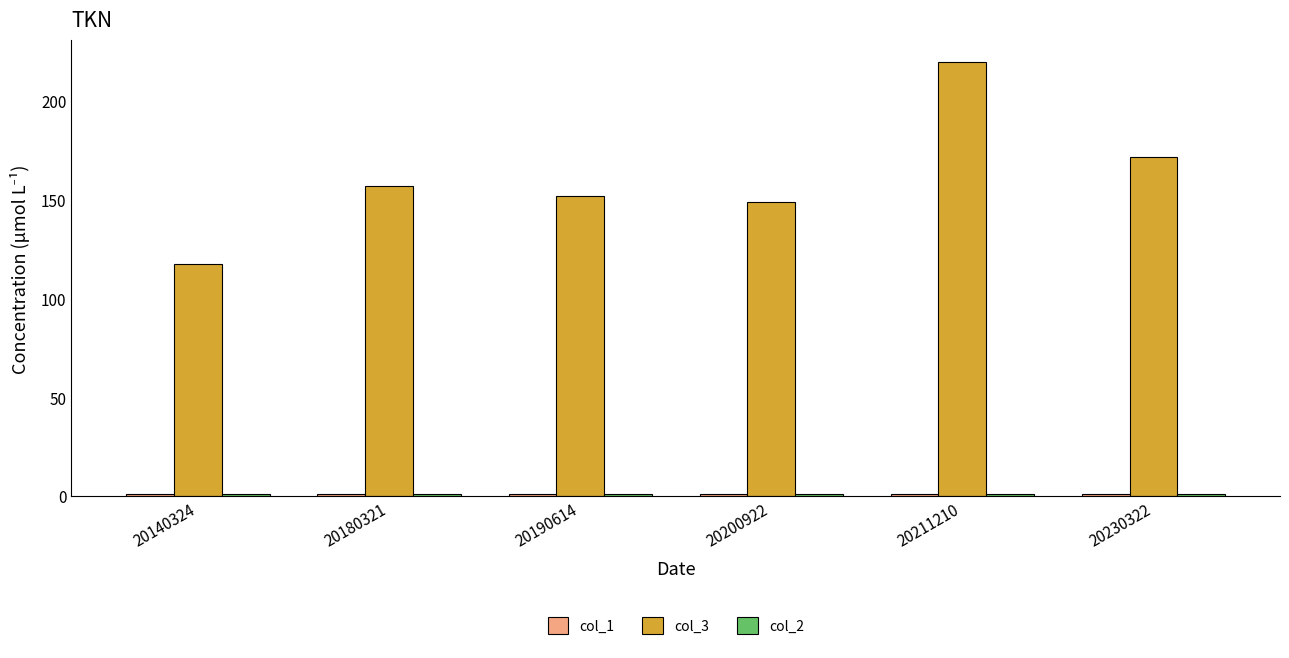

The col_3 series shows 219.9 at 20211210. True or false?

True